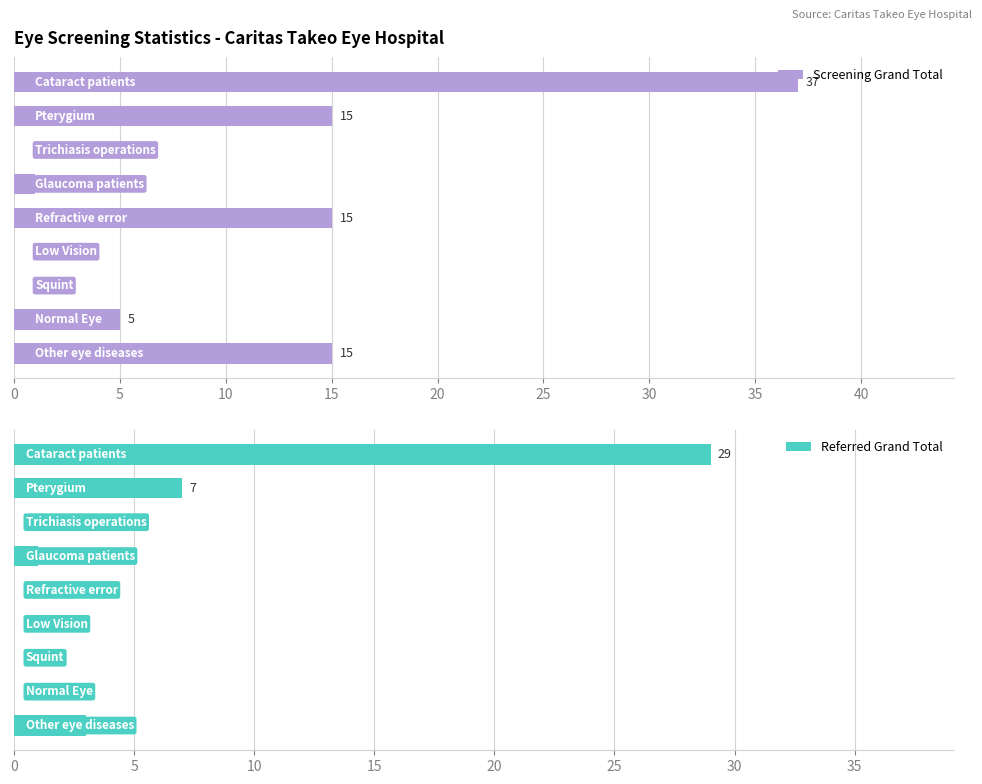

What is the difference between the second highest and second lowest values in the Screening Grand Total series?

15